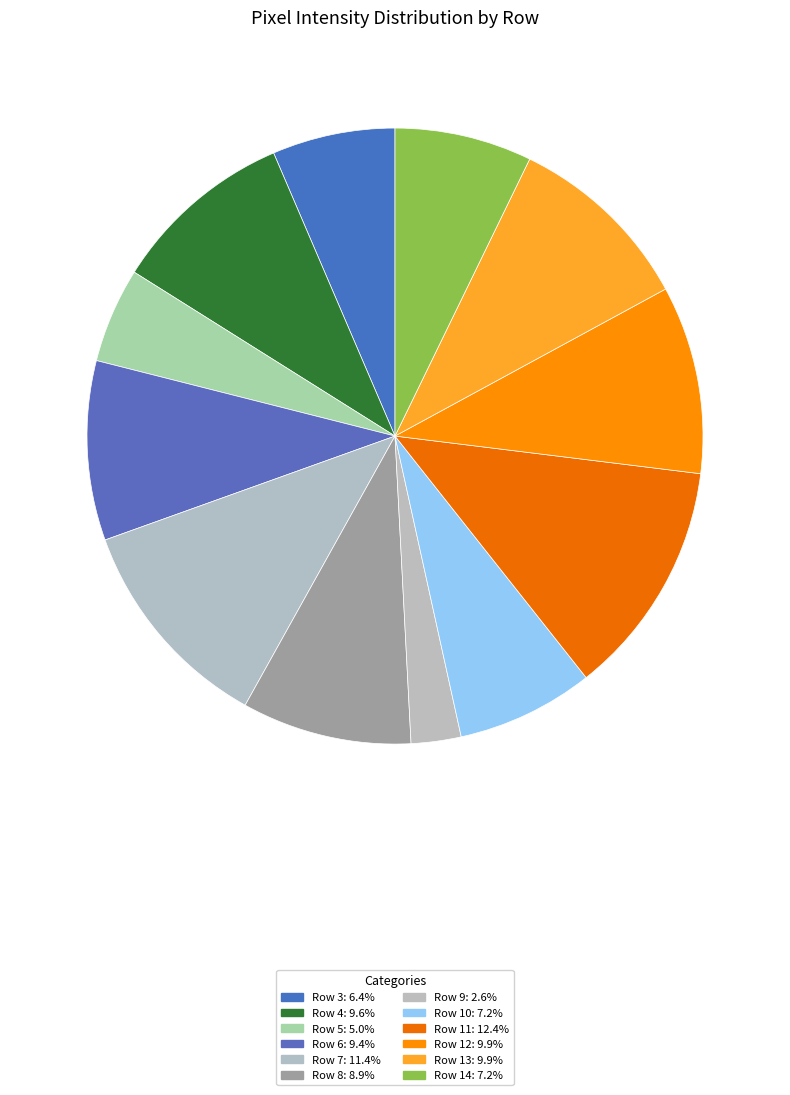

To the nearest percent, what portion does Row 6 represent?

9%